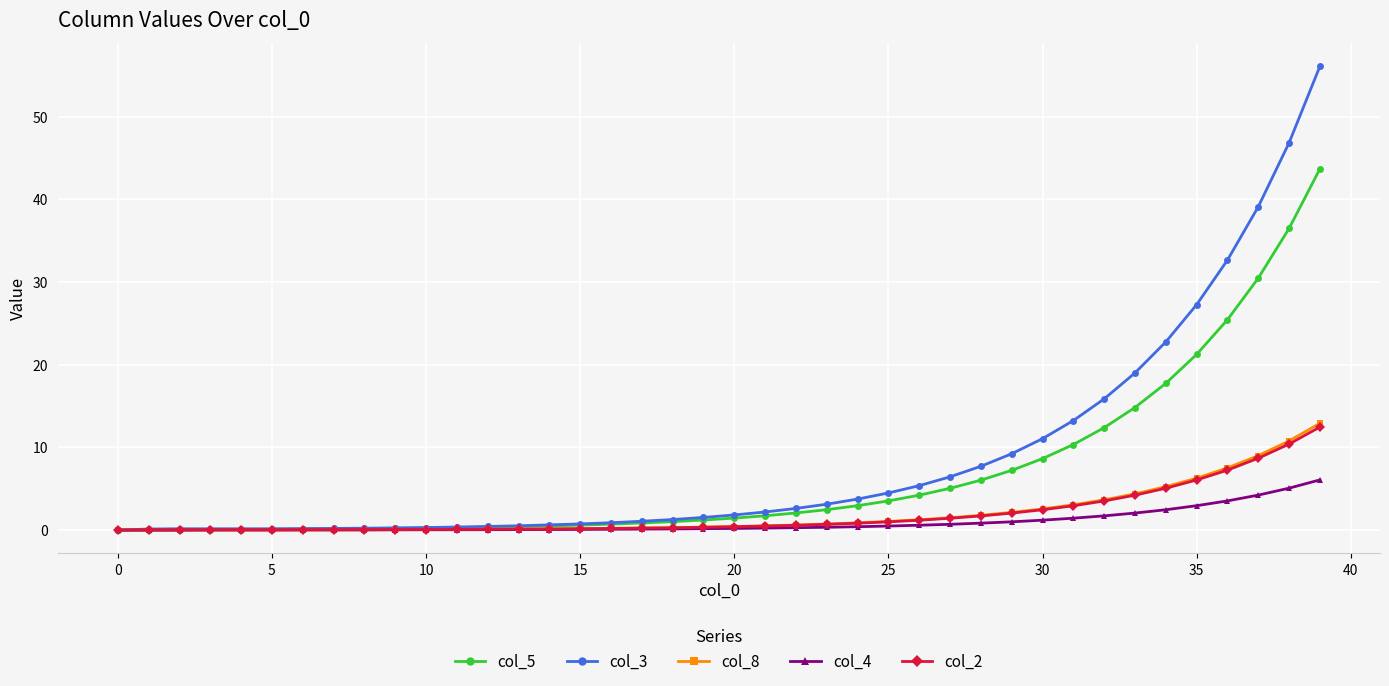

What is the difference between the maximum and second lowest values in the col_3 series?

55.9